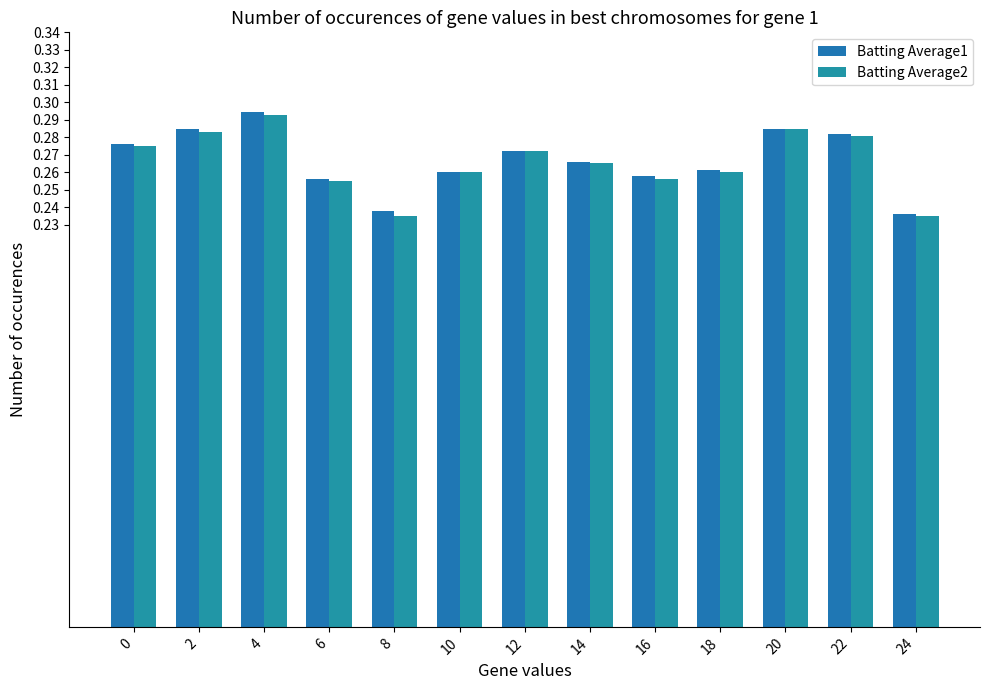

Count the number of data series in this chart.

2